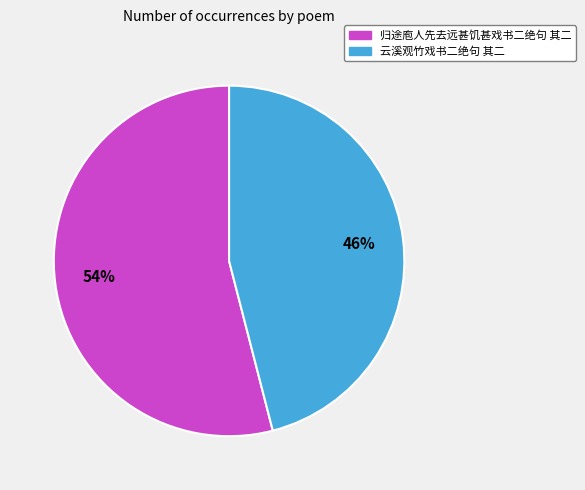

Which slice is the smallest?

云溪观竹戏书二绝句 其二